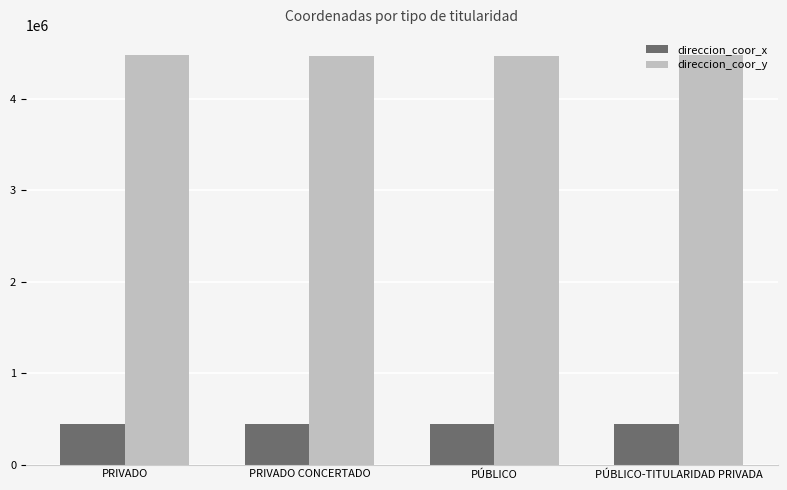

Is it true that direccion_coor_x equals 755312 at PRIVADO CONCERTADO?

False